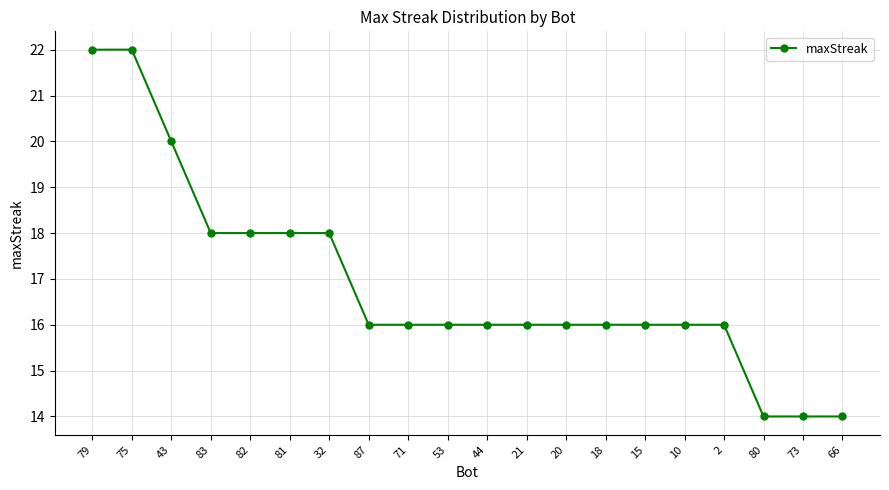

What is the approximate value at 66?

14